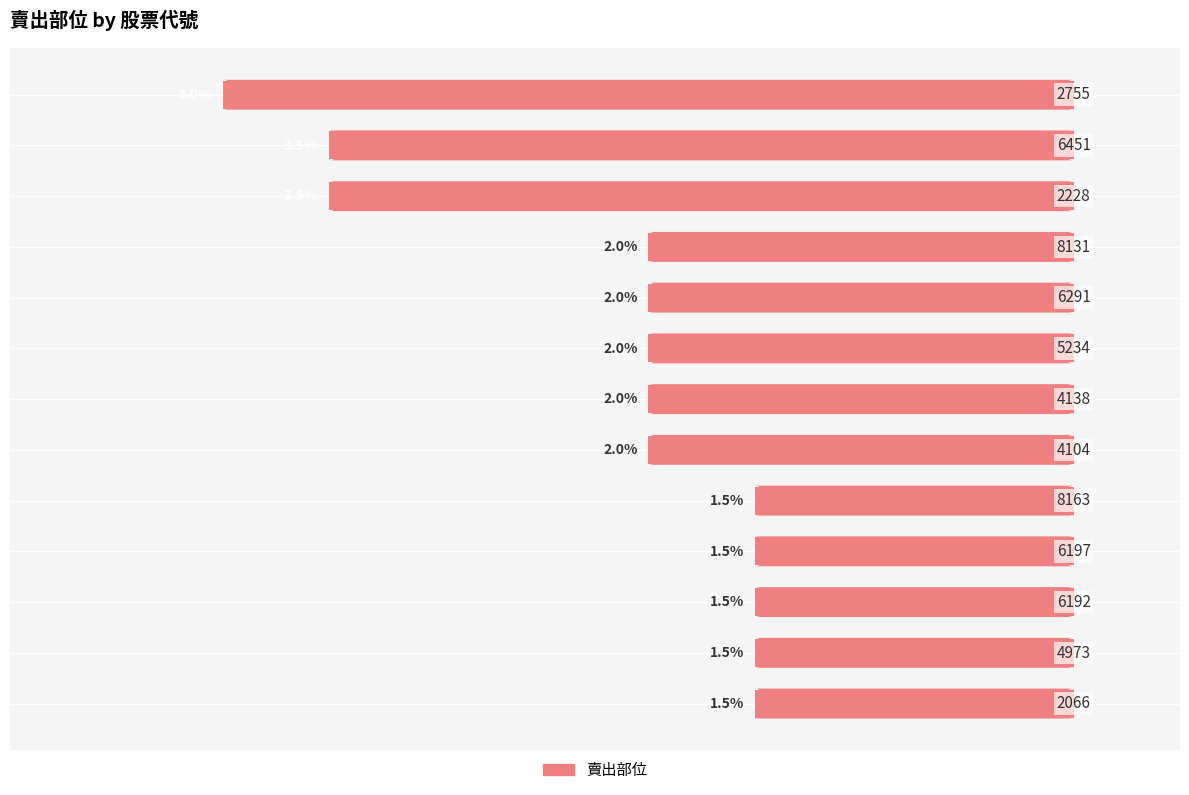

Are the bars horizontal?

Yes